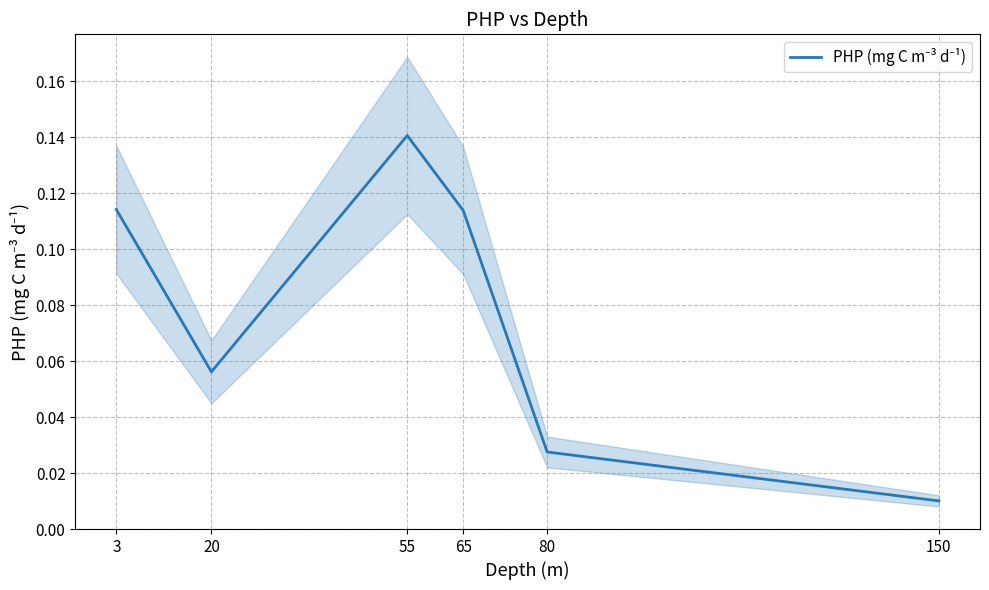

At which label is the value closest to 0?

150